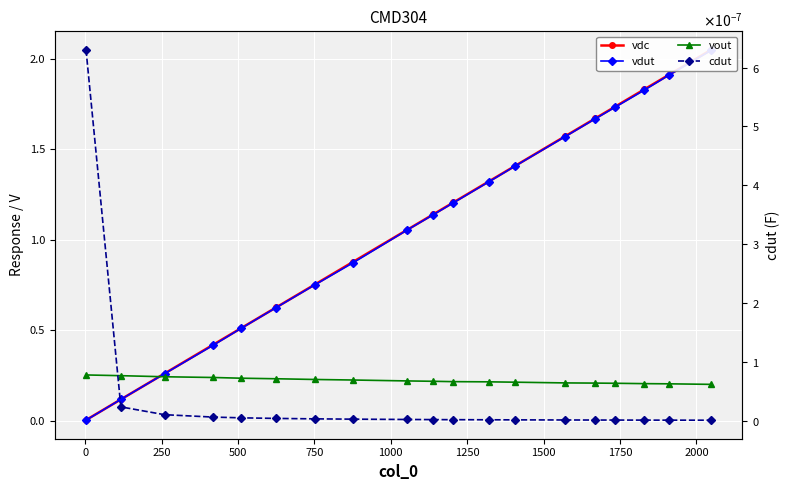

What is the difference between the highest and lowest values at 0?

0.2